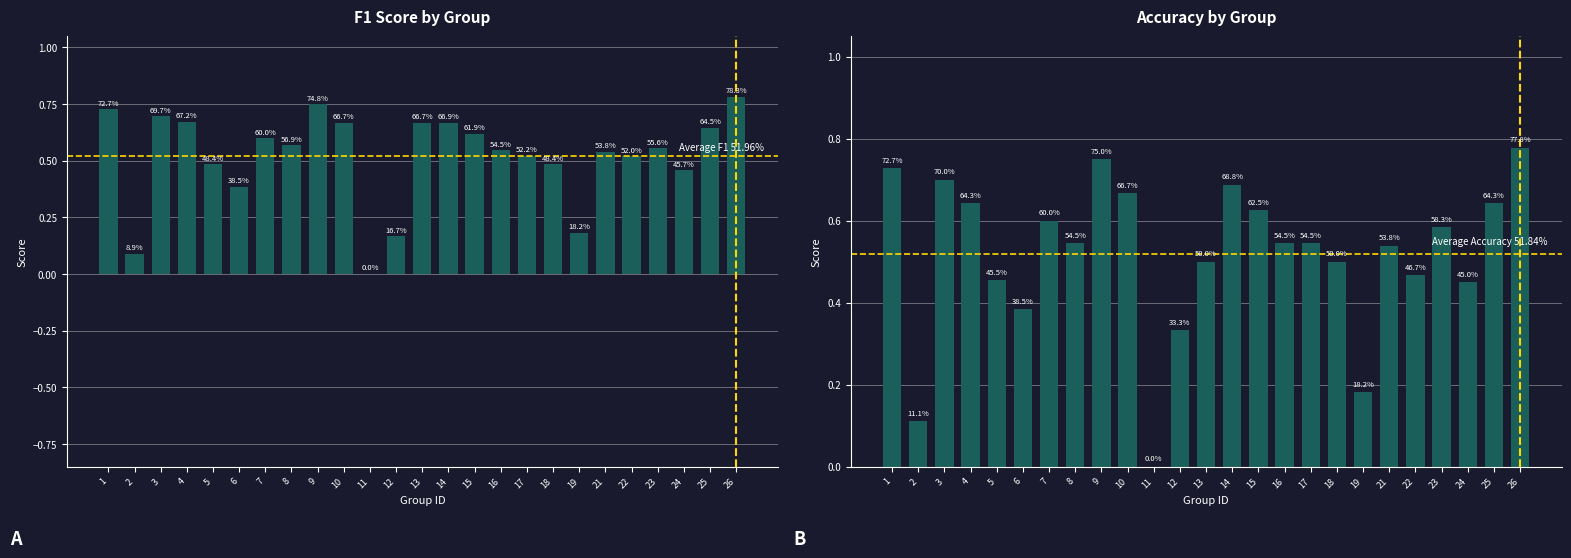

True or false: accuracy has a value of 0.5 at 8.

True